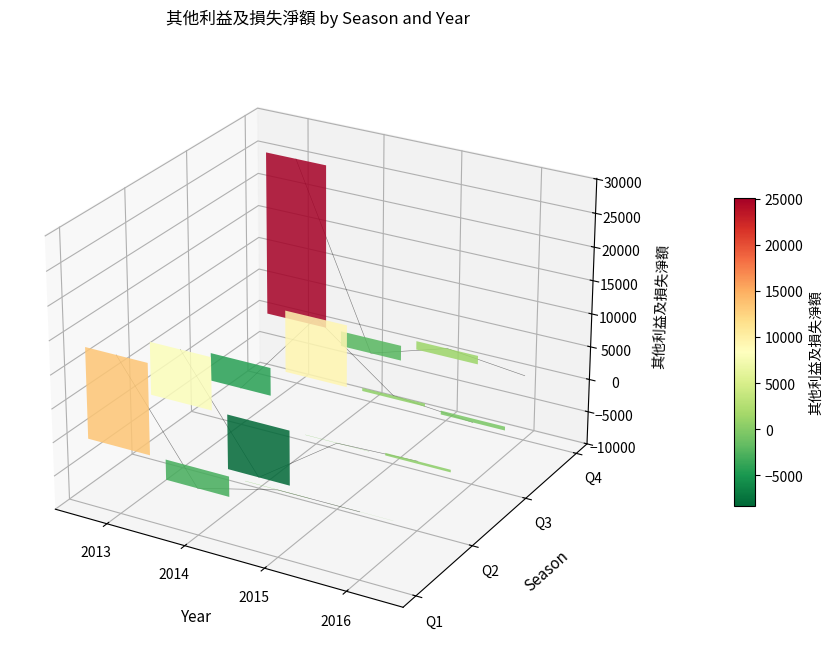

Count the number of categories in the chart.

4